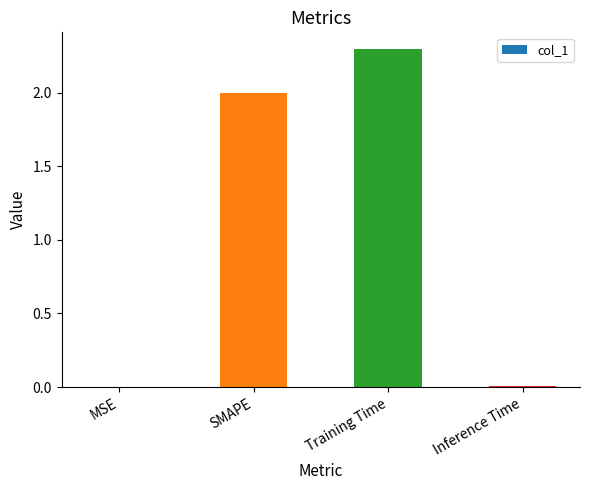

What is the approximate value at Training Time?

2.3